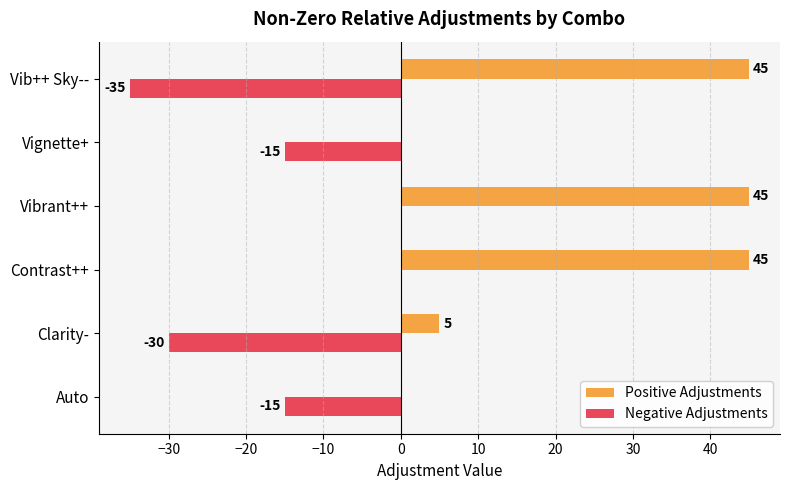

What are all the series names shown in the legend?

Positive Adjustments, Negative Adjustments